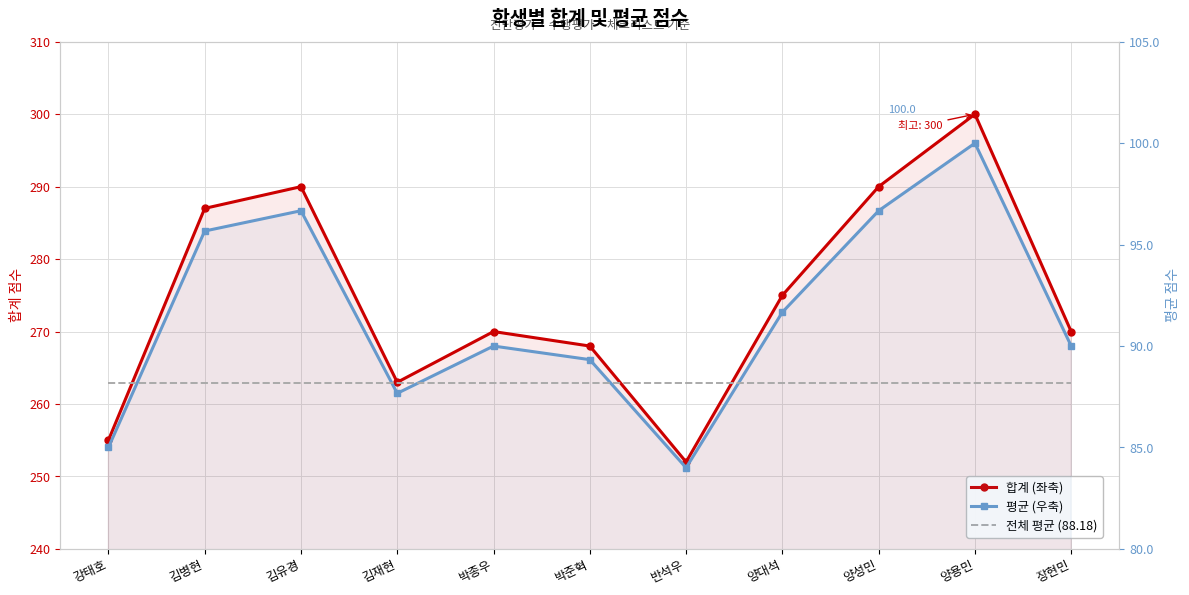

How many lines are shown in the chart?

3